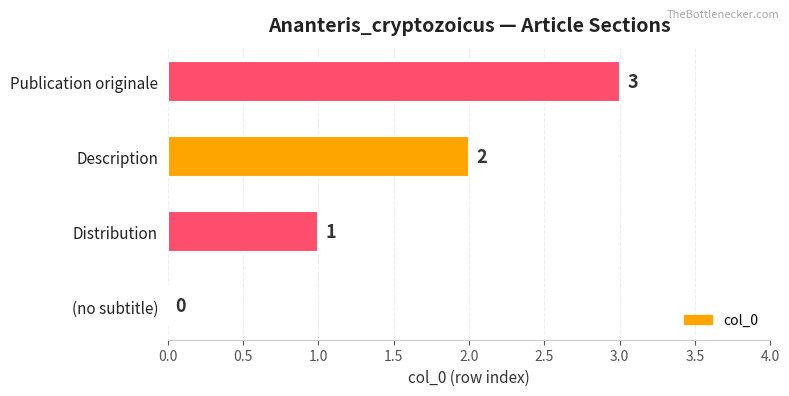

What is the change in value from (no subtitle) to Distribution?

+1